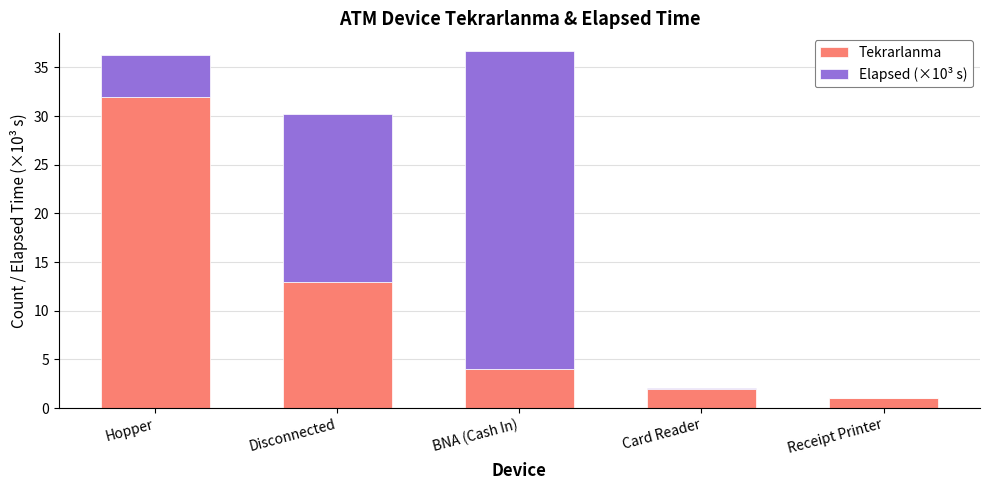

Is it true that Tekrarlanma equals 49.5 at Hopper?

False